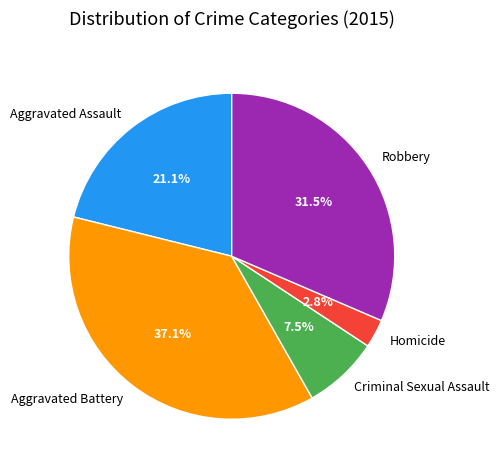

Does Criminal Sexual Assault represent more than half of the total?

No